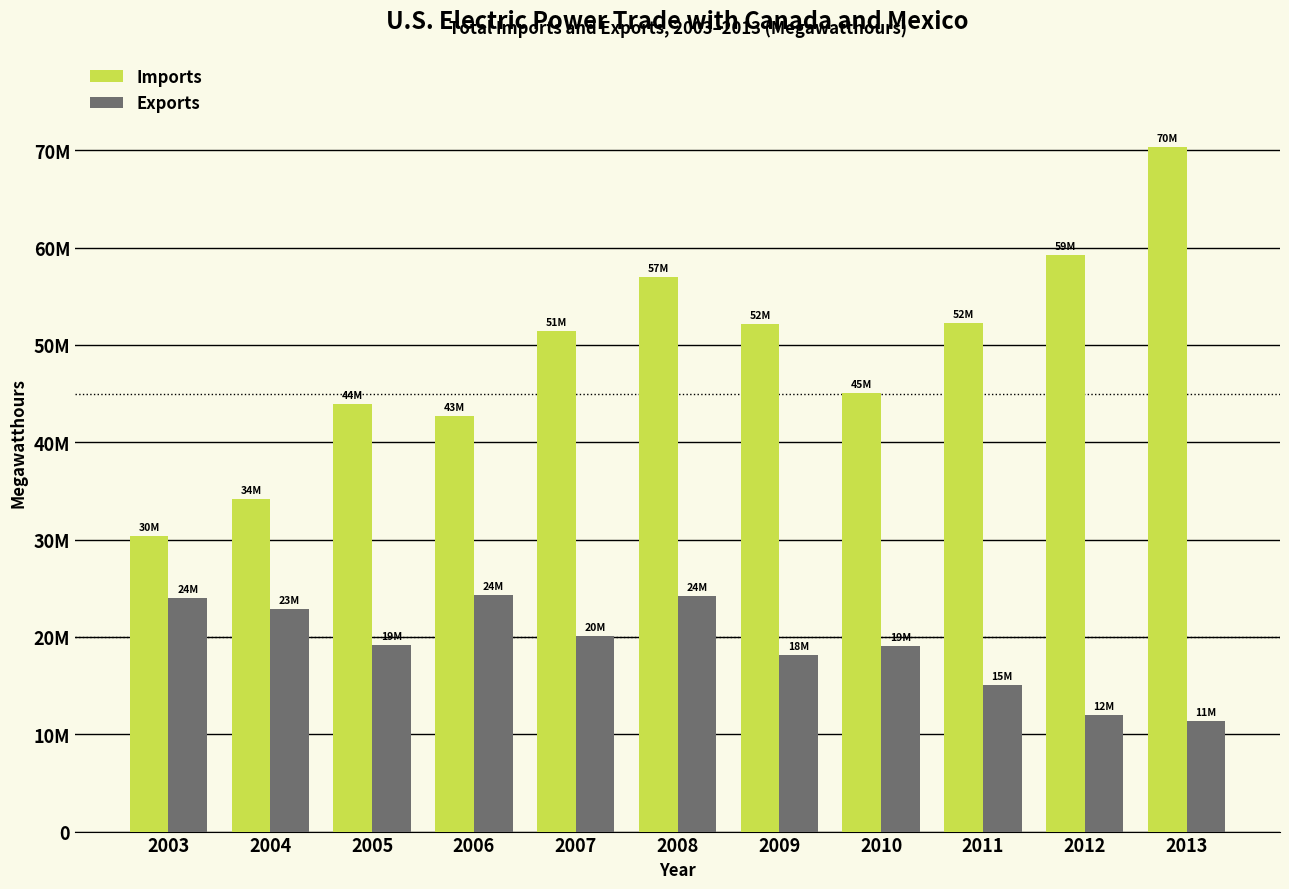

What are all the series names shown in the legend?

Imports, Exports